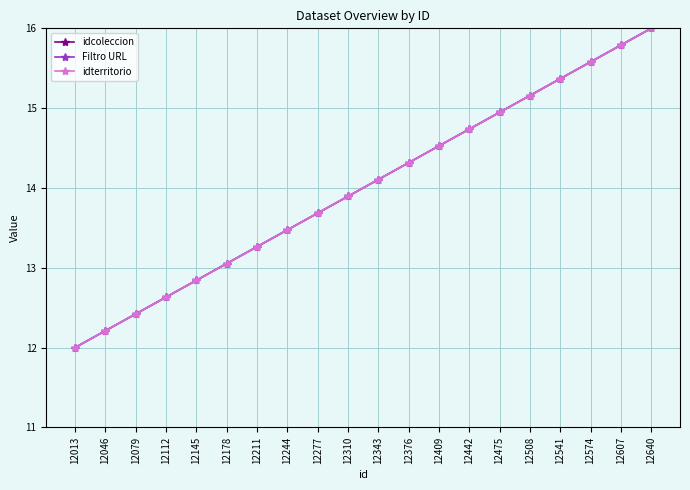

True or false: Filtro URL and idcoleccion intersect in this chart.

True